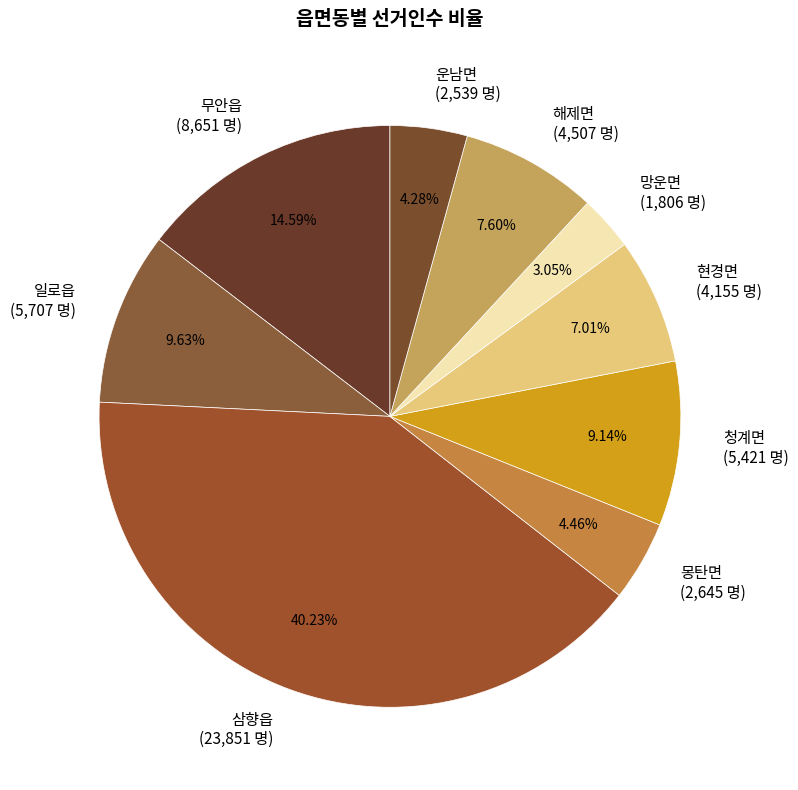

Is there a majority slice in this chart?

No